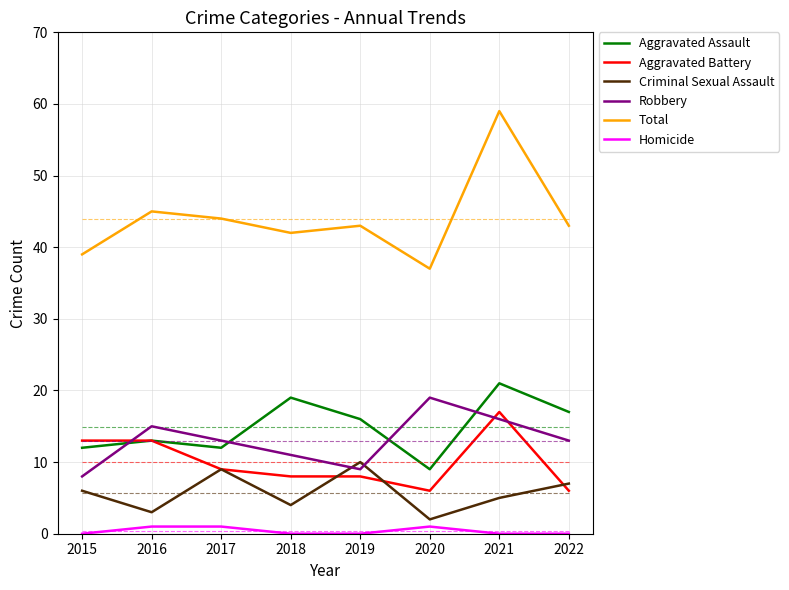

What are all the series names shown in the legend?

Aggravated Assault, Aggravated Battery, Criminal Sexual Assault, Robbery, Total, Homicide